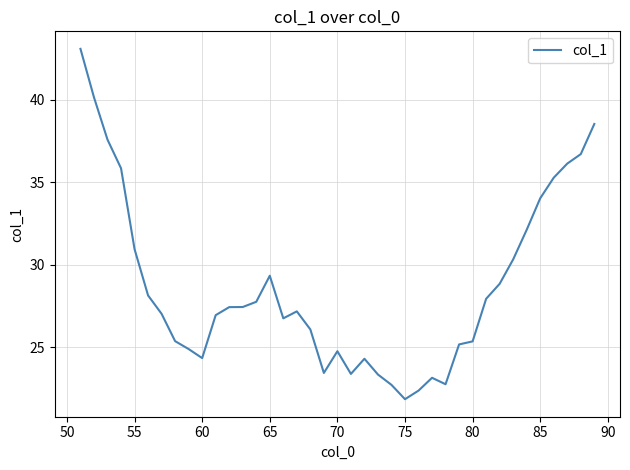

What is the difference between the maximum and minimum values?

21.2